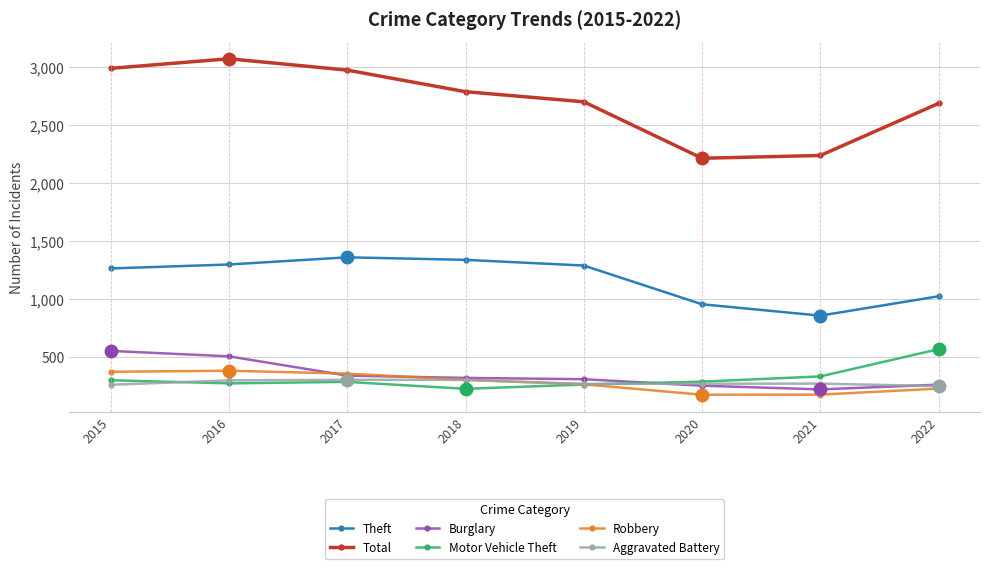

How many lines are shown in the chart?

6